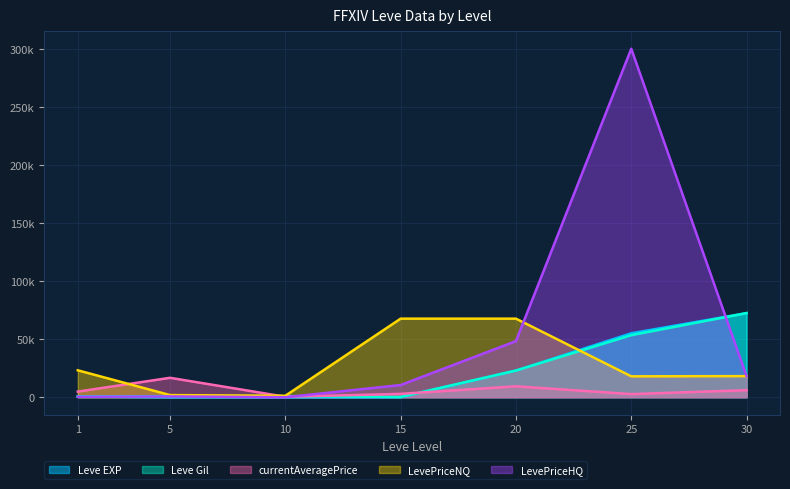

At how many categories does at least one series exceed 208152?

1